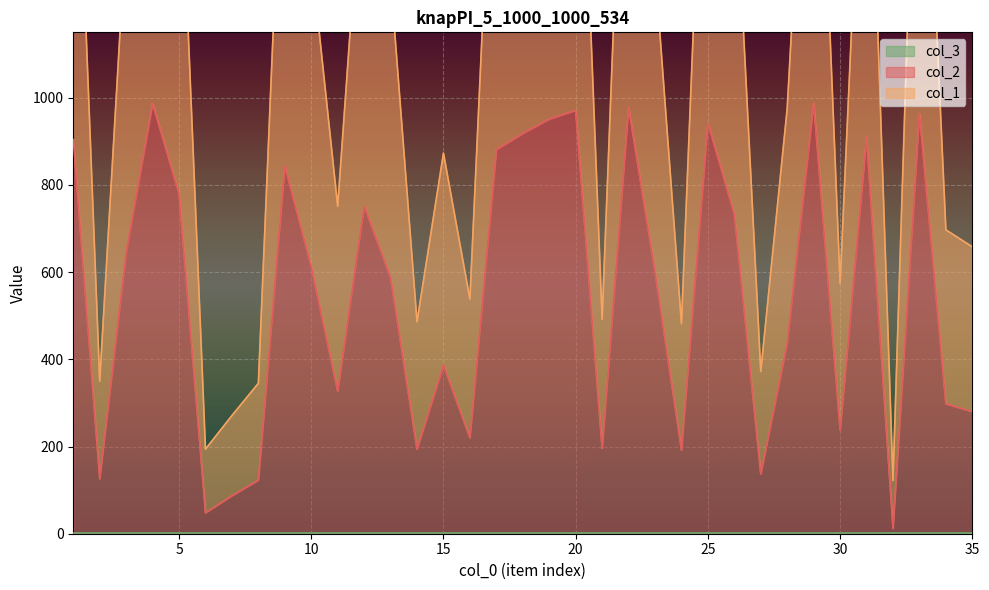

Which category has the highest value in the col_2 series?

29